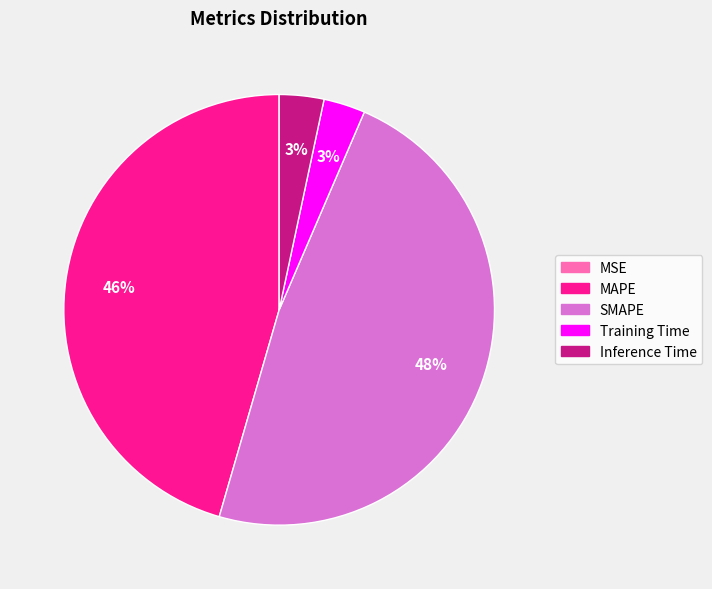

Does SMAPE represent more than half of the total?

No